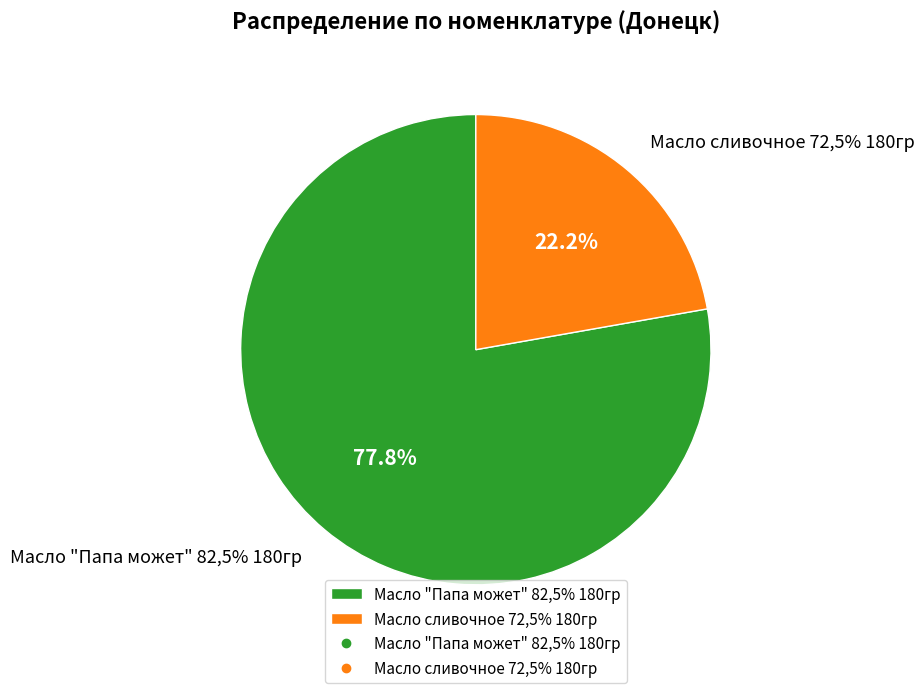

To the nearest percent, what is the combined percentage of Масло сливочное 72,5% 180гр and Масло "Папа может" 82,5% 180гр?

100%